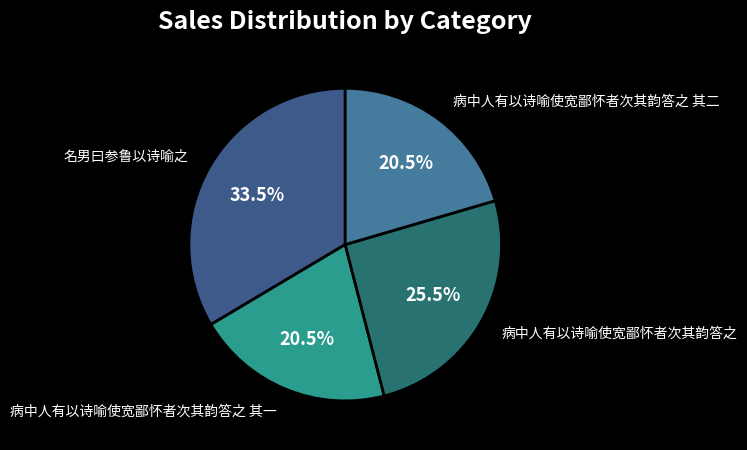

Does any single category account for the majority?

No